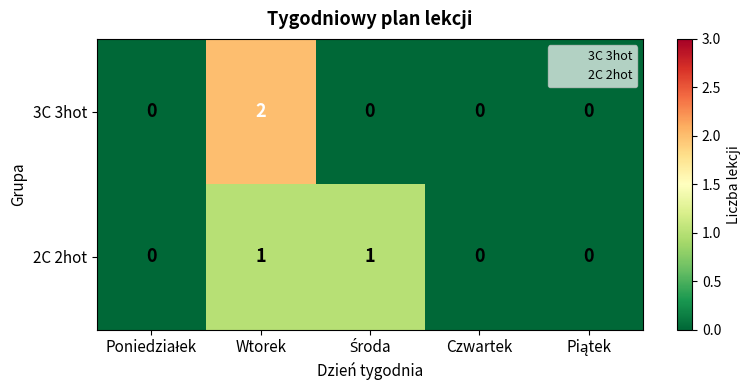

Rank the series by their maximum value, from highest to lowest.

3C 3hot, 2C 2hot